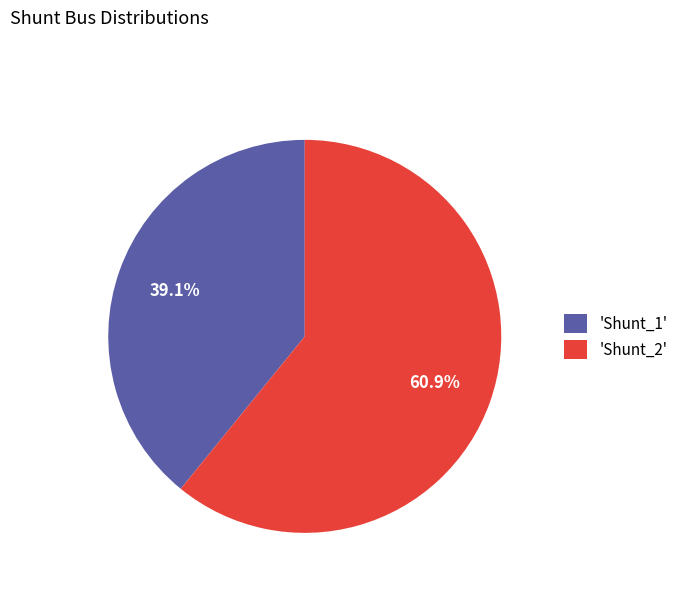

Which category accounts for the majority?

'Shunt_2'